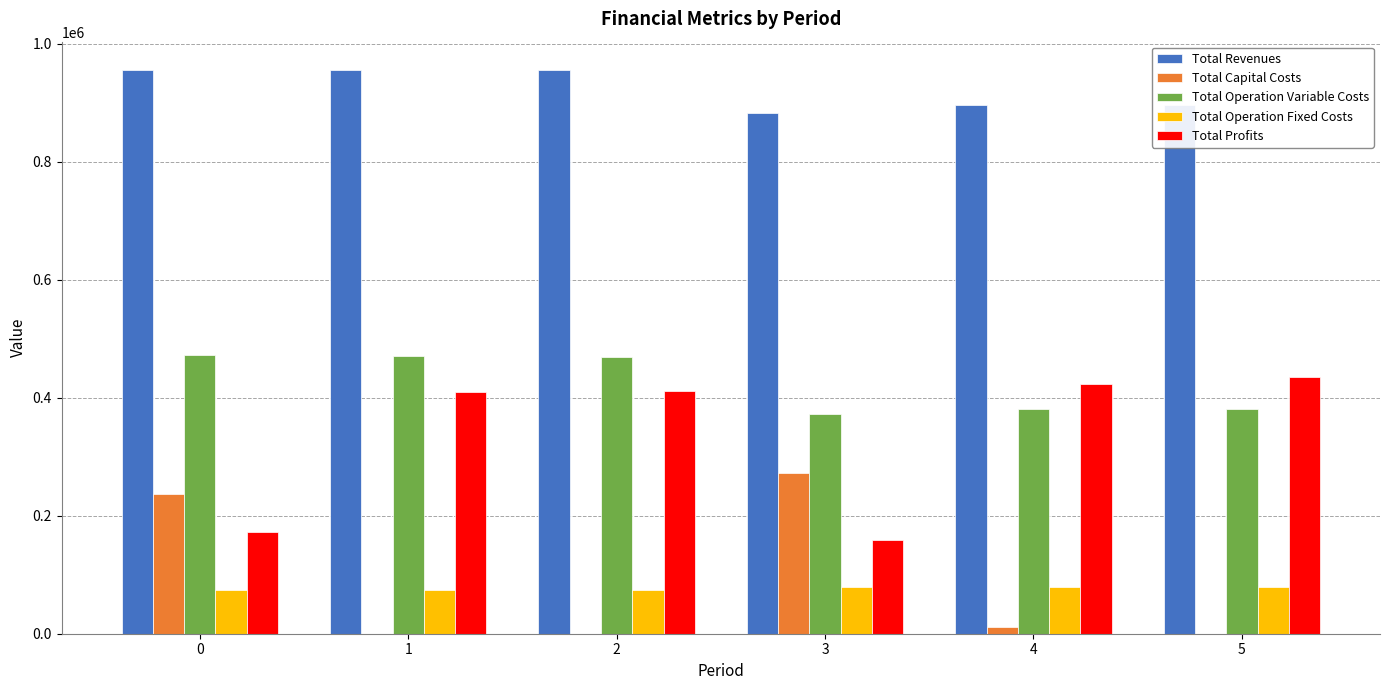

The Total Operation Fixed Costs series shows 79991.8 at 4. True or false?

True